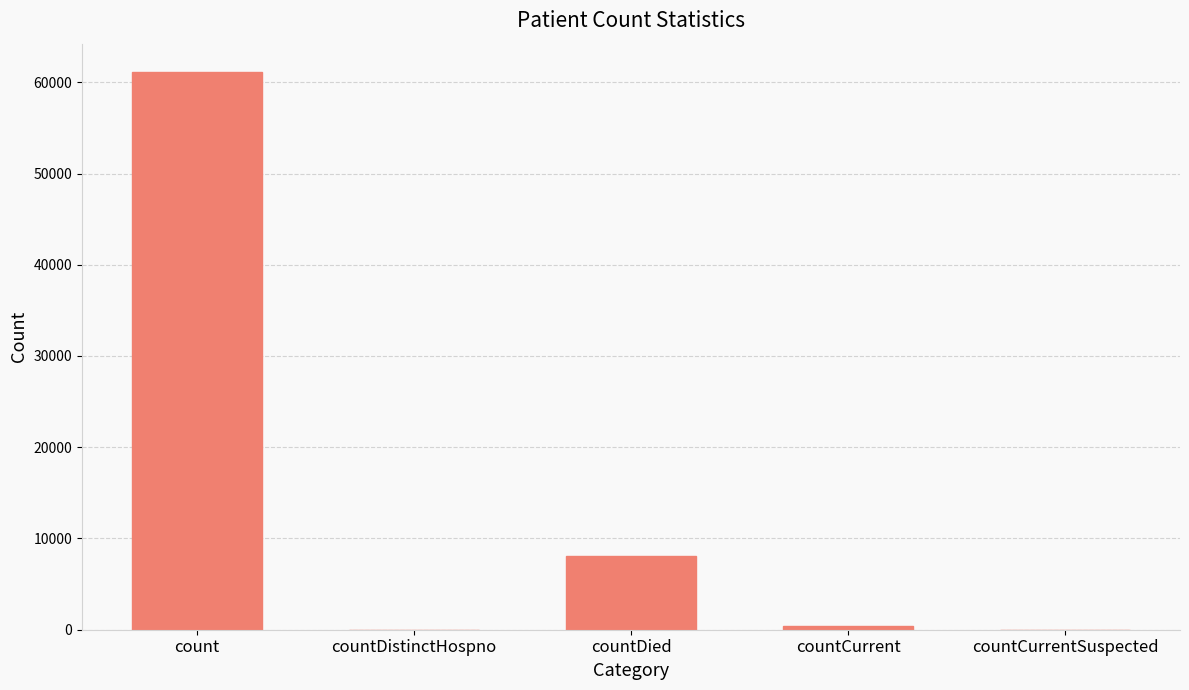

The chart shows a value of 61172 at count. True or false?

True